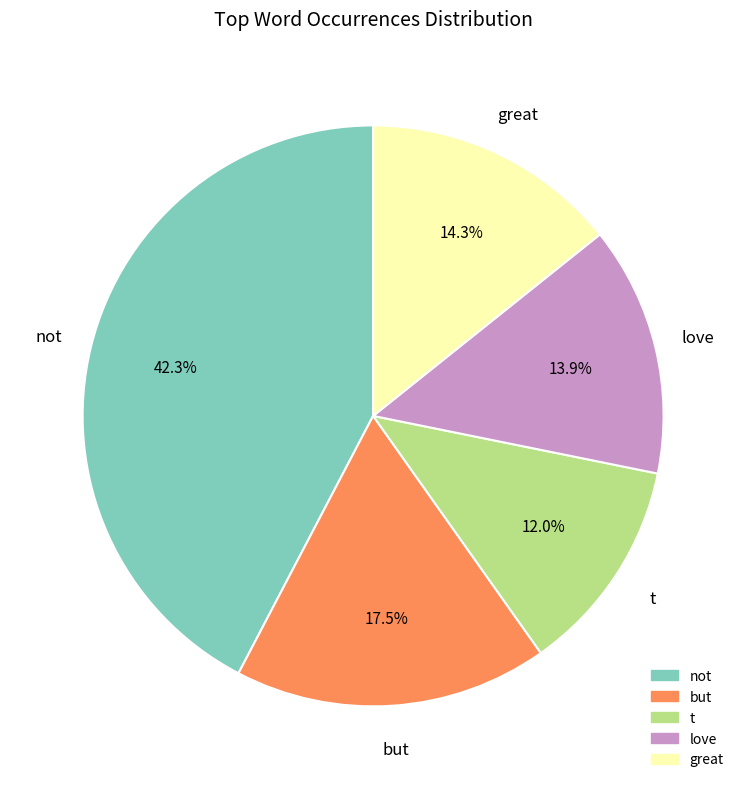

To the nearest percent, what is the difference between the largest and smallest slice percentages?

30%